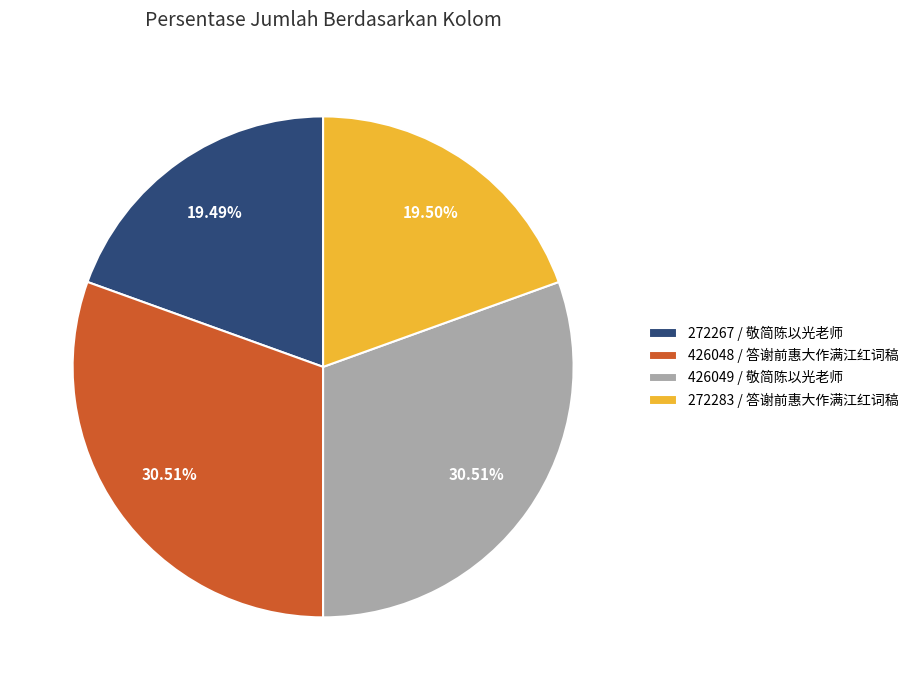

Approximately how many times larger is the value at 426048 / 答谢前惠大作满江红词稿 compared to 272283 / 答谢前惠大作满江红词稿?

1.6